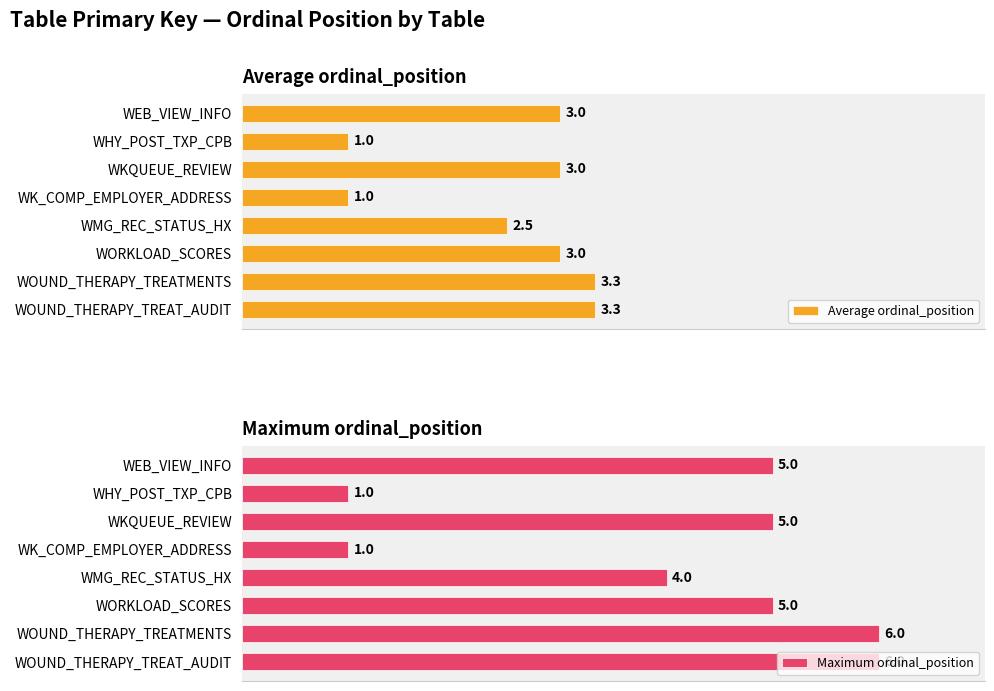

Reading right to left, what are all the values shown in this chart?

Average ordinal_position: 3.3	3.3	3.0	2.5	1.0	3.0	1.0	3.0
Maximum ordinal_position: 6.0	6.0	5.0	4.0	1.0	5.0	1.0	5.0